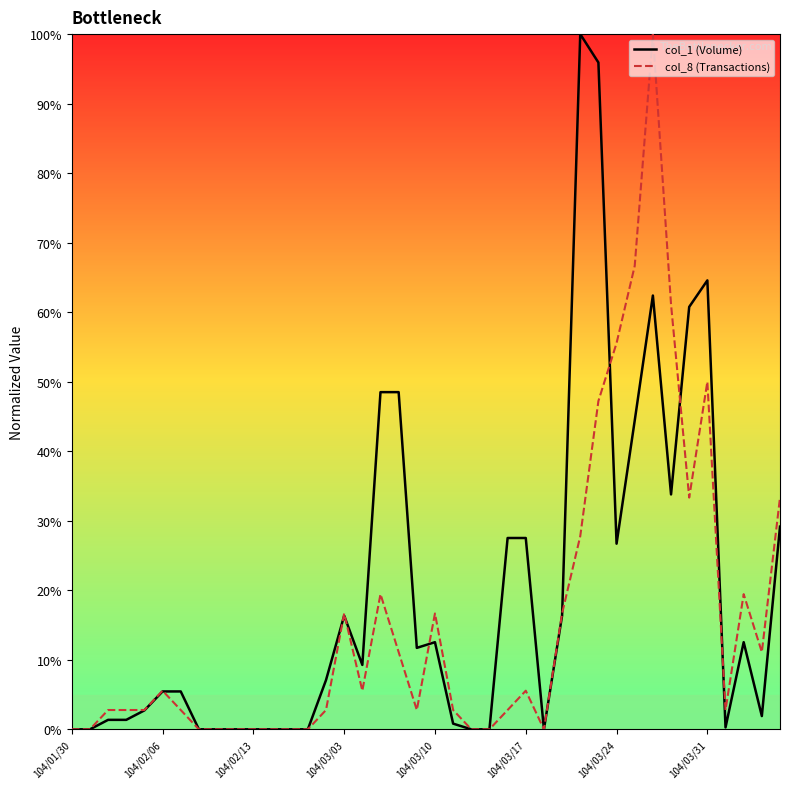

How many values in the col_8 (Transactions) series exceed 2?

28